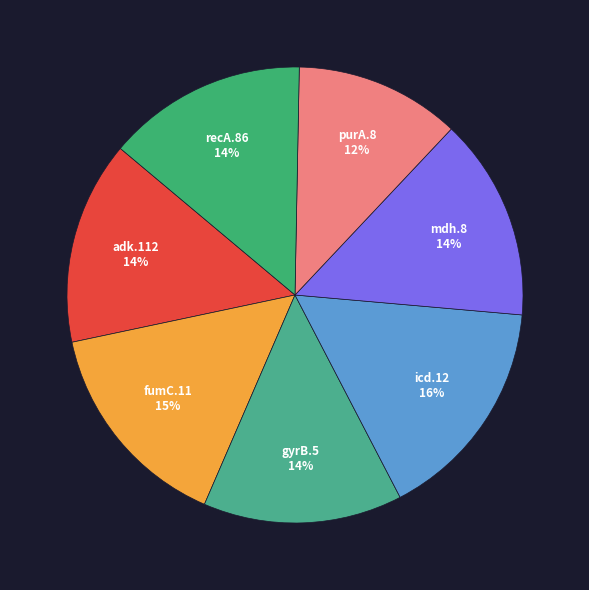

Count the number of slices in the pie.

7